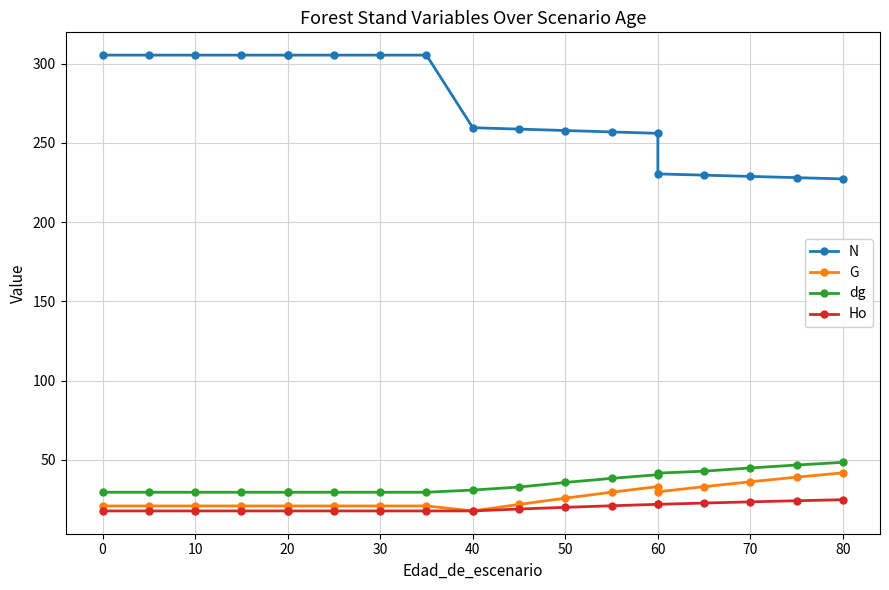

Where is the first local maximum for G?

60